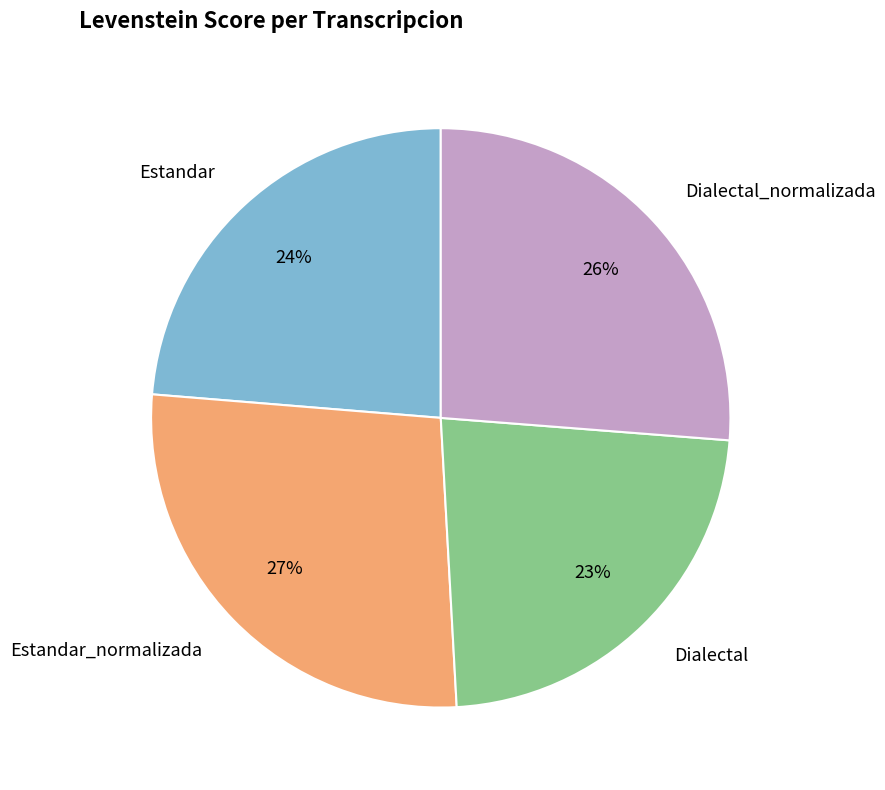

Is there any slice that represents more than half of the pie?

No